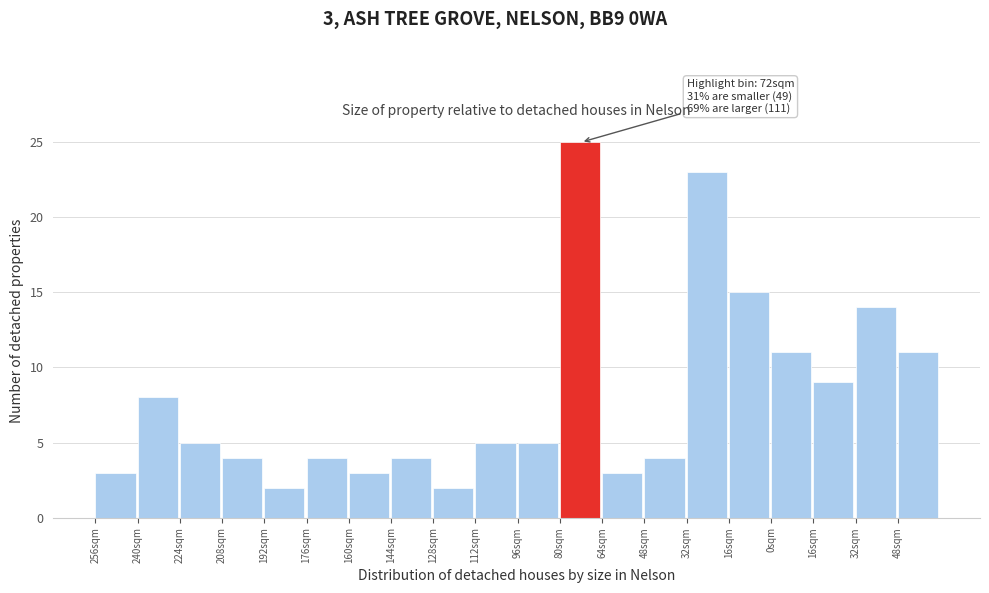

Does the chart contain any negative values?

No